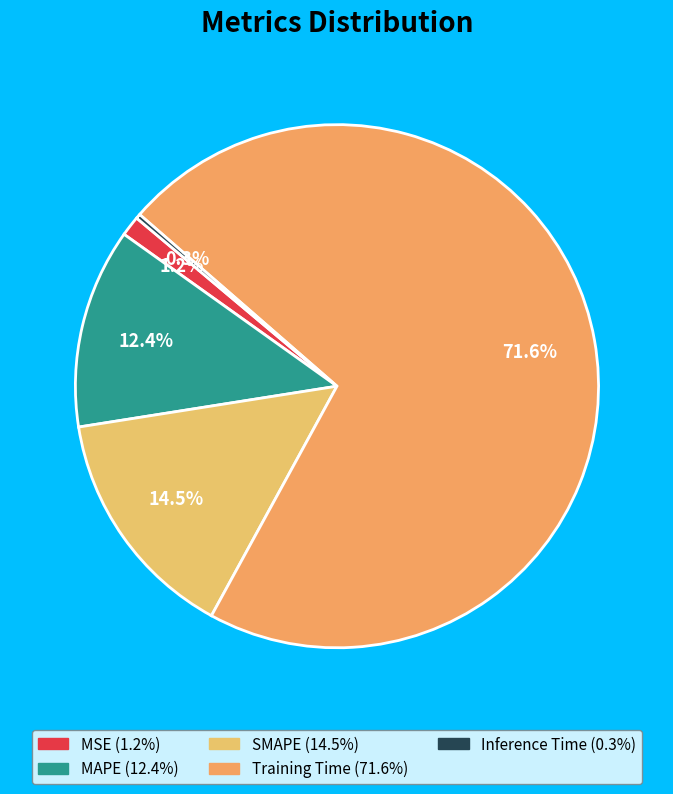

Count the number of slices in the pie.

5